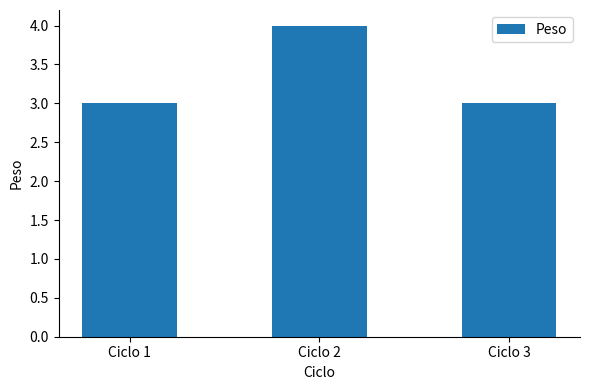

What is the value of the 2nd bar from the left?

4